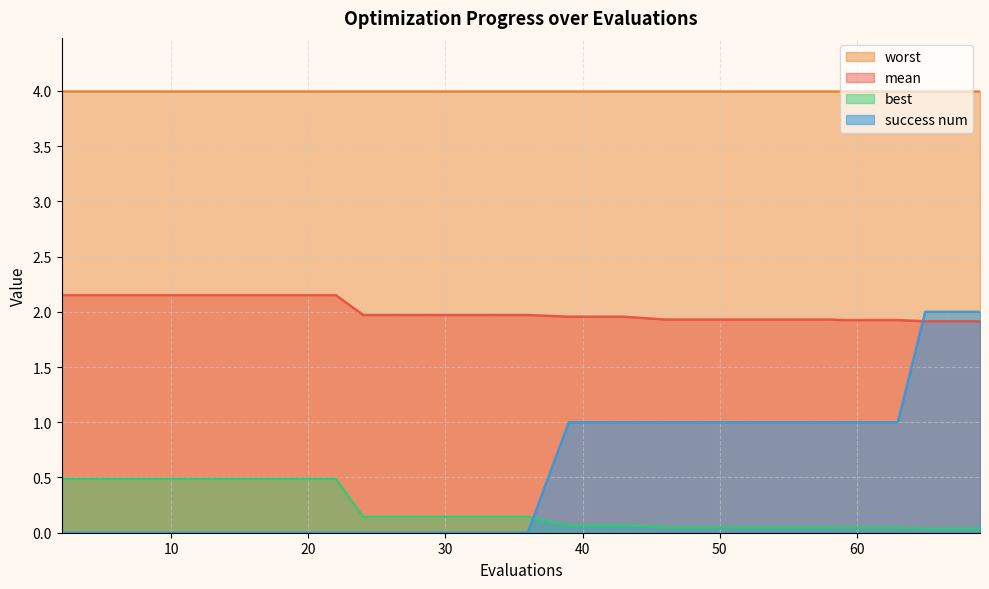

What are all the series names shown in the legend?

worst, mean, best, success num